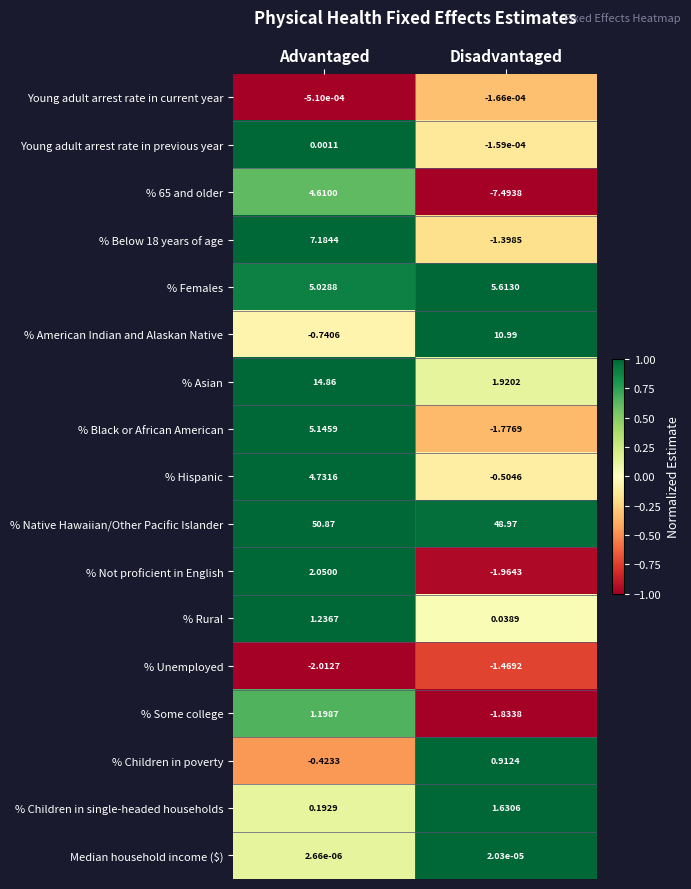

Which series has the widest spread of values?

% Asian